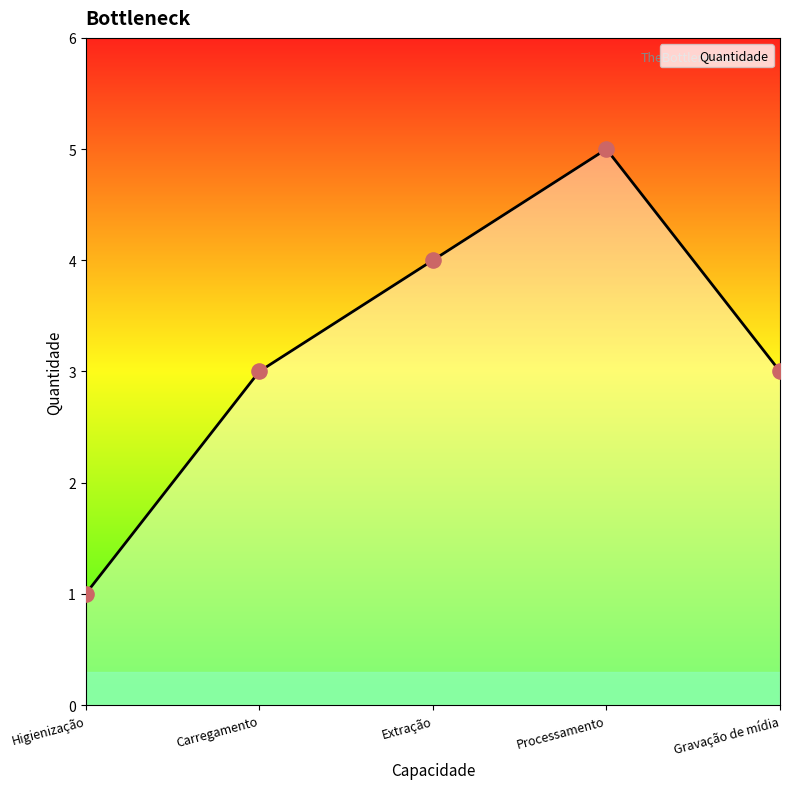

What is the change in value from Higienização to Carregamento?

+2